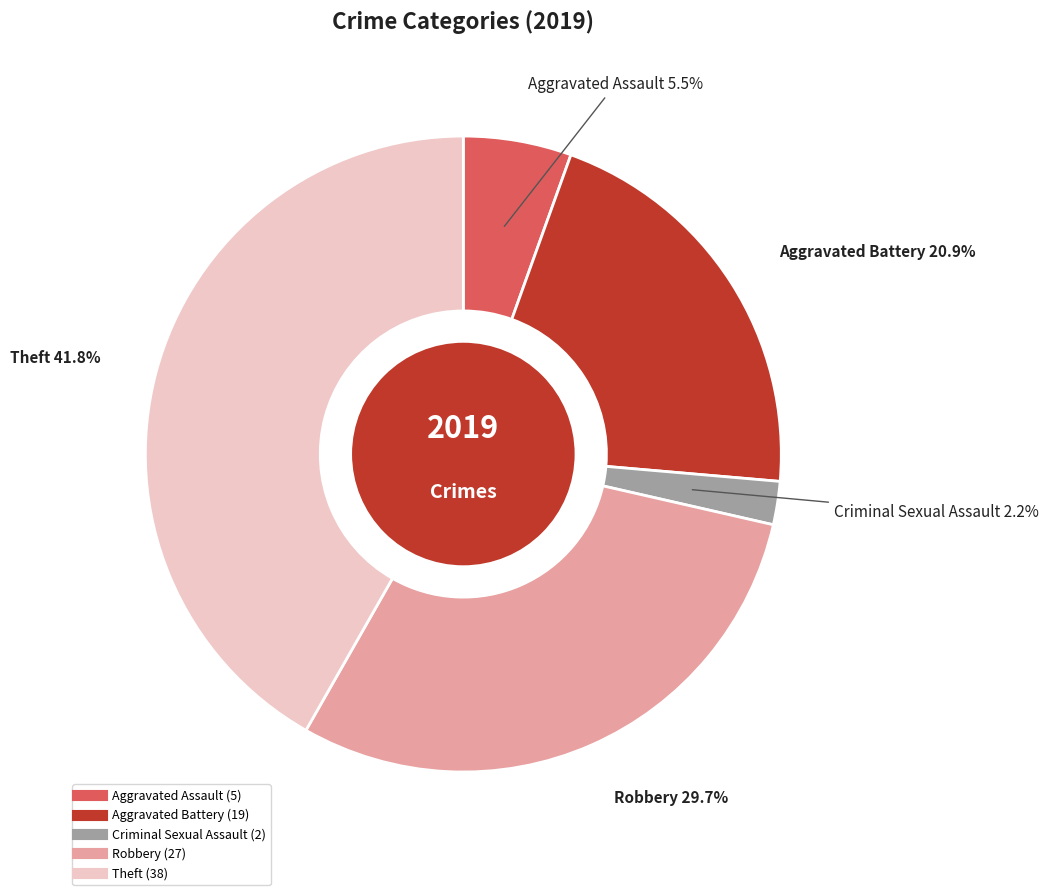

Is there a majority slice in this chart?

No